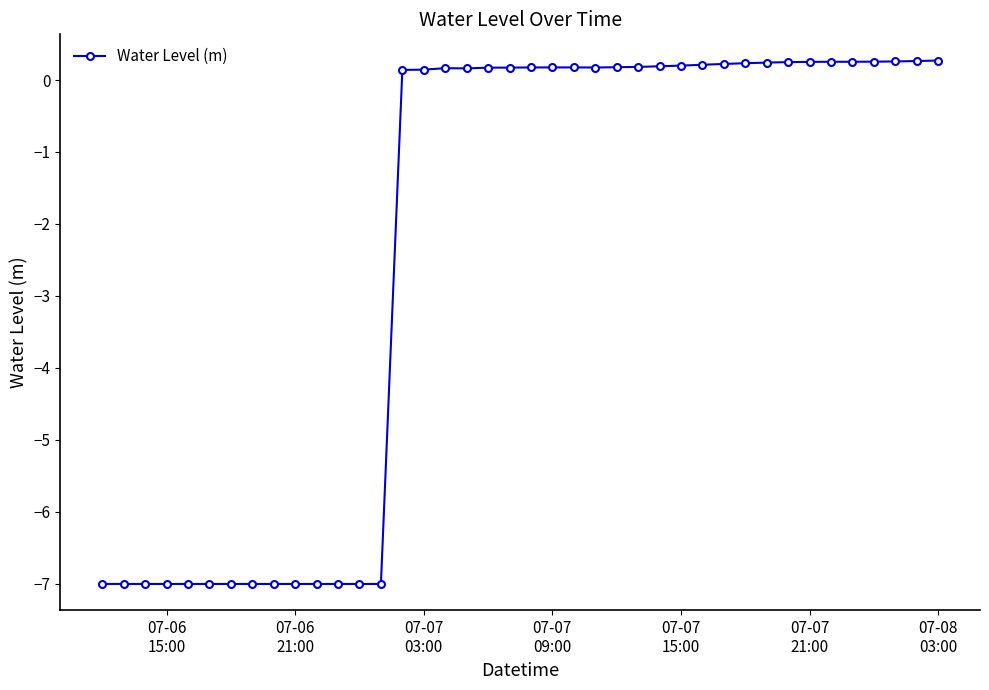

What is the minimum value shown in the chart?

-7.0